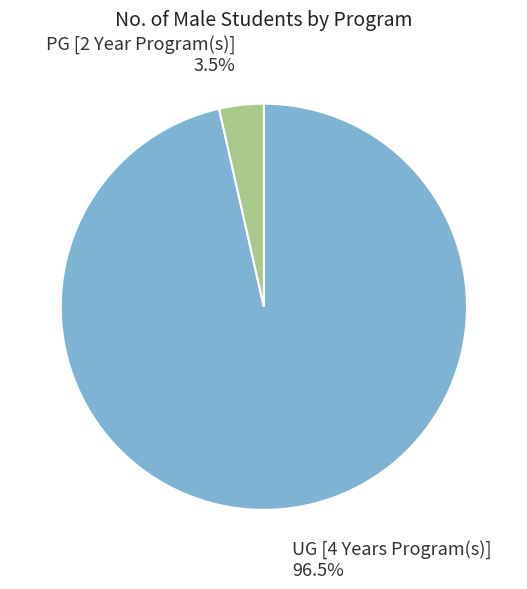

Combined, what portion of the pie is PG [2 Year Program(s)] and UG [4 Years Program(s)]?

100.0%